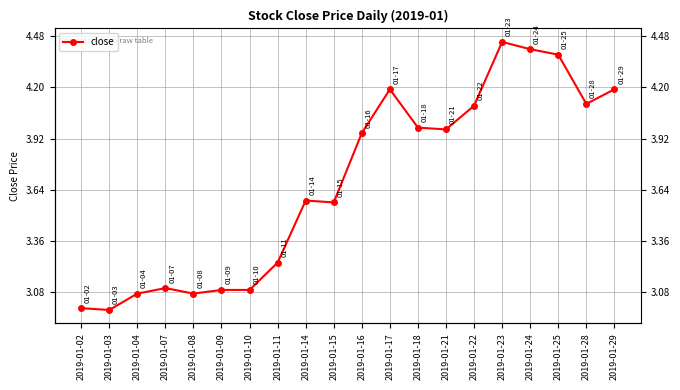

What is the value of the 4th point from the left?

3.1